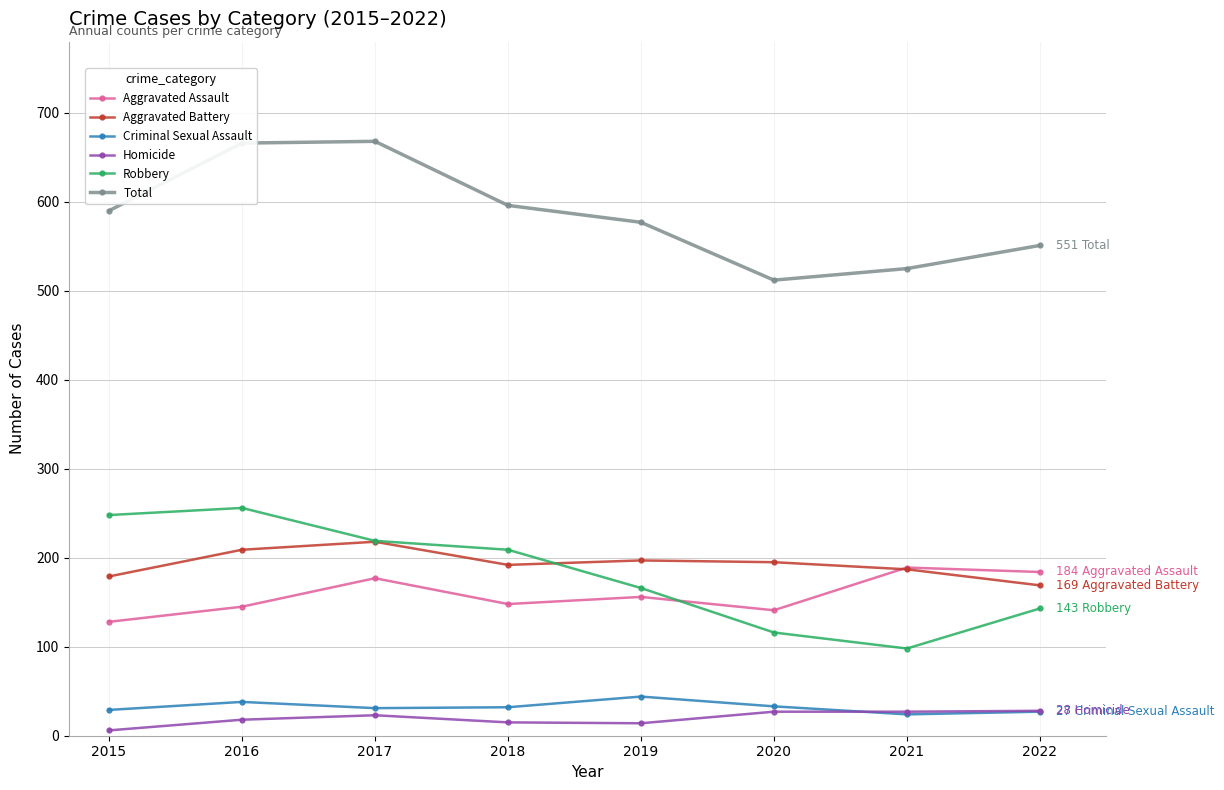

The Robbery series shows 248 at 2015. True or false?

True